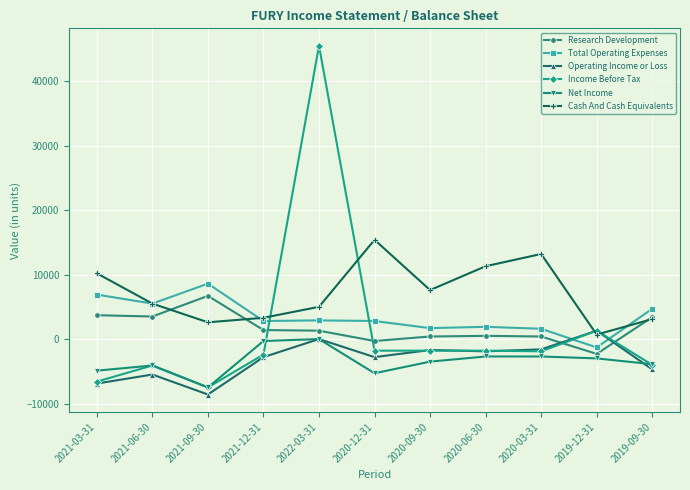

How many distinct data groups are displayed?

6